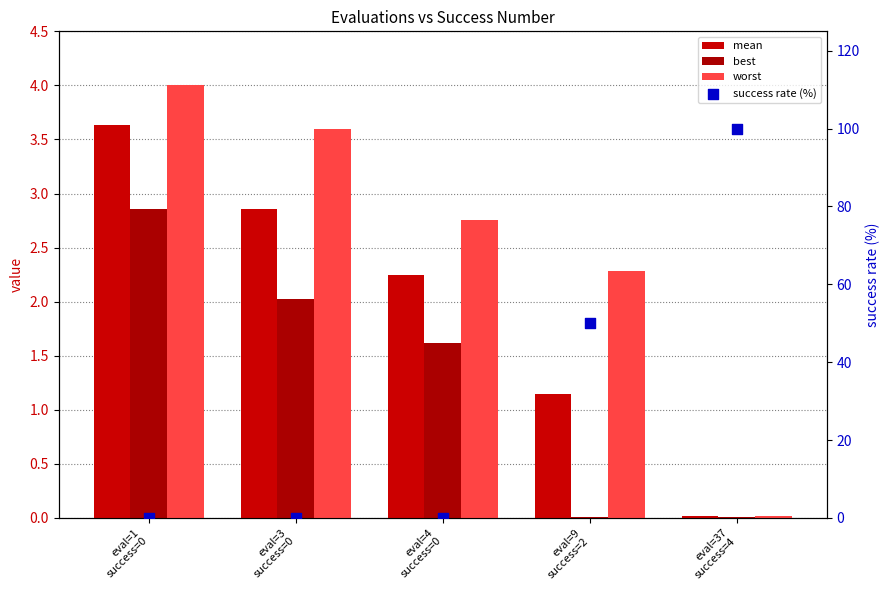

Which series has the widest spread of Y values?

success rate (%)